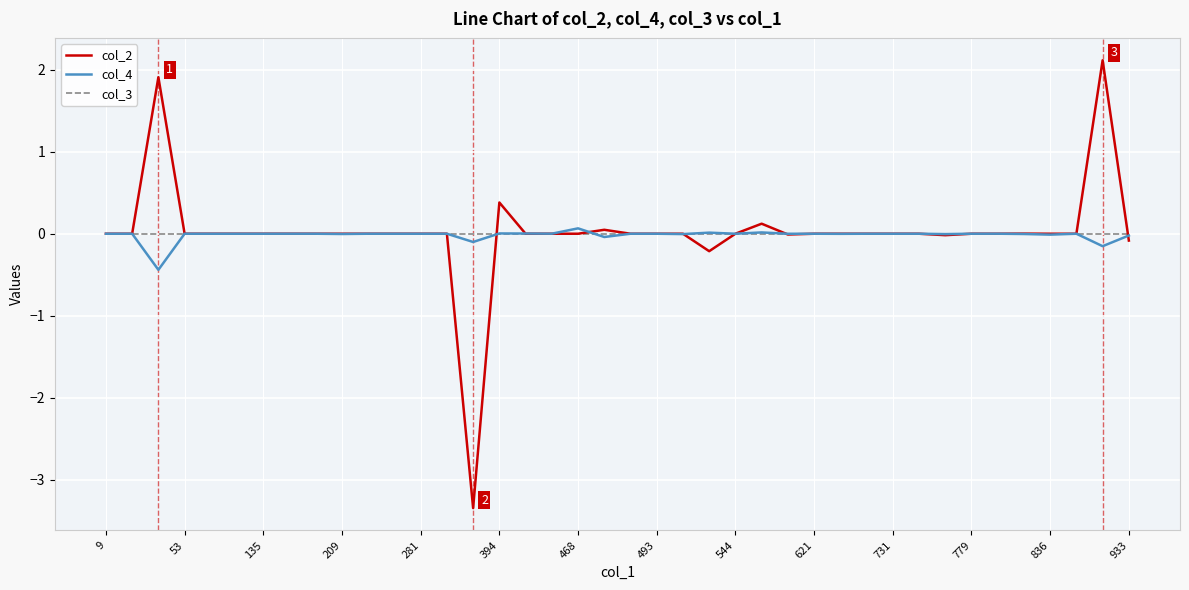

True or false: col_2 and col_3 intersect in this chart.

True